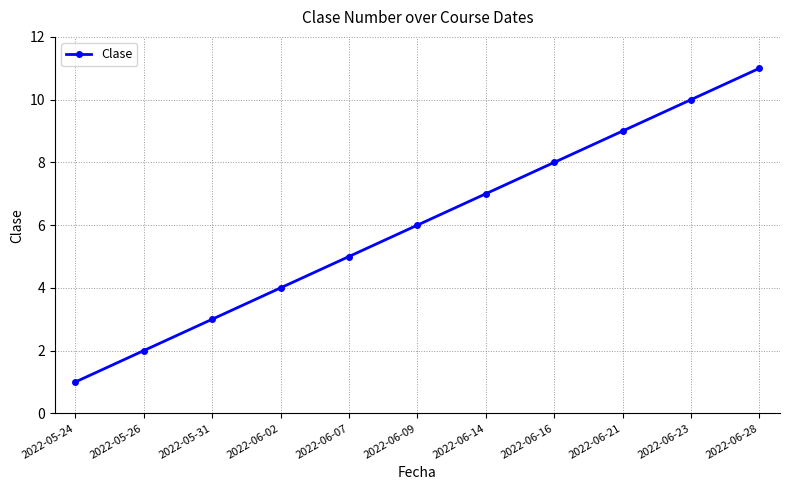

Count the number of categories in the chart.

11